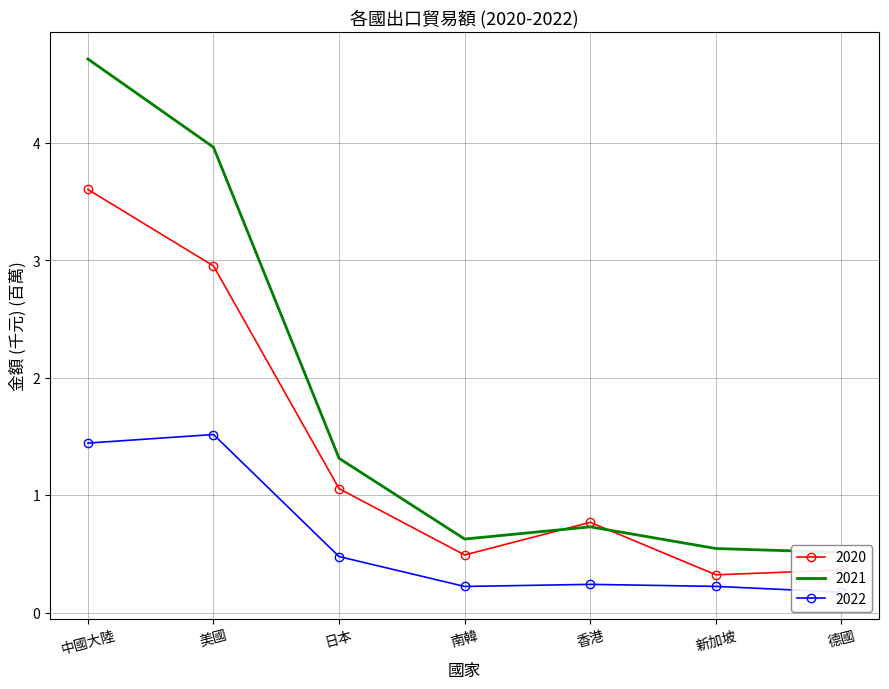

What are all the series names shown in the legend?

2020, 2021, 2022